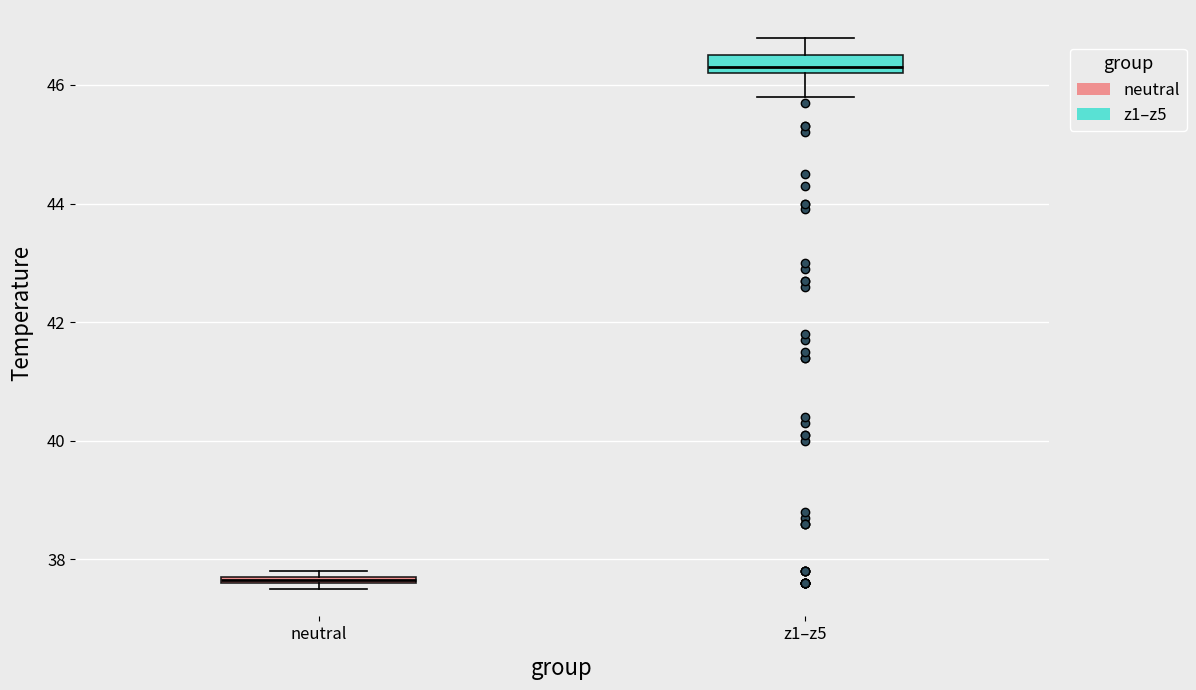

Where is the lower edge of the box for neutral on the y-axis? The values are not printed on the chart, so give them approximately, as read against the axis.

37.6